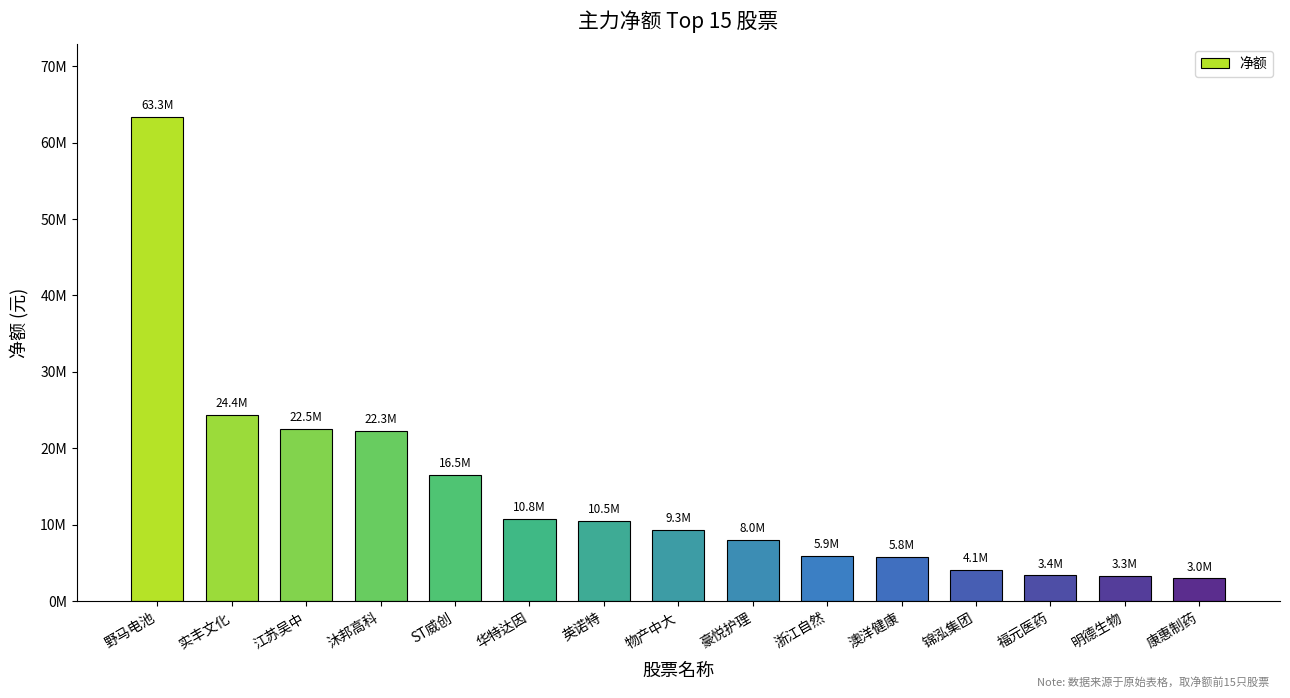

What is the label of the 11th bar from the right?

ST威创